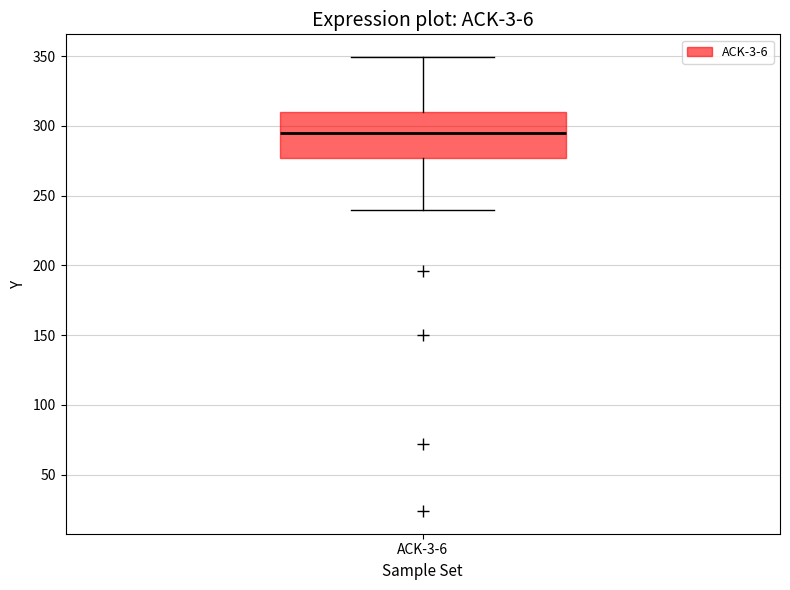

Read this box plot against the y-axis: the position of the median line, the range covered by the box, and the ends of both whiskers. The values are not printed on the chart, so give them approximately, as read against the axis.

median 295, box 275 to 310, whiskers 240 to 350